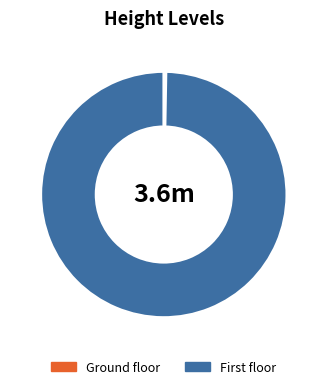

Is there a majority slice in this chart?

Yes